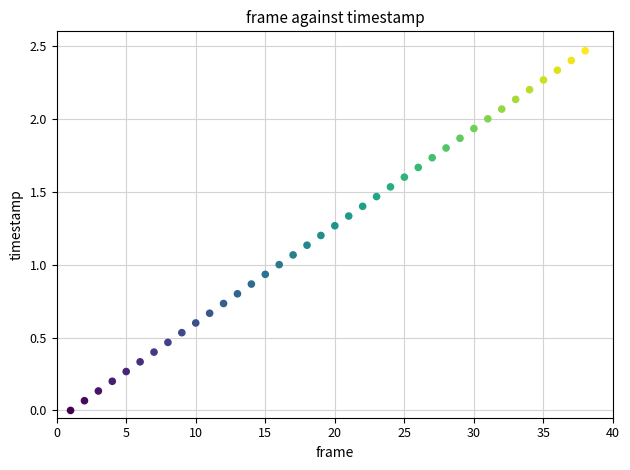

What is the range of X values (max minus min)?

37.0